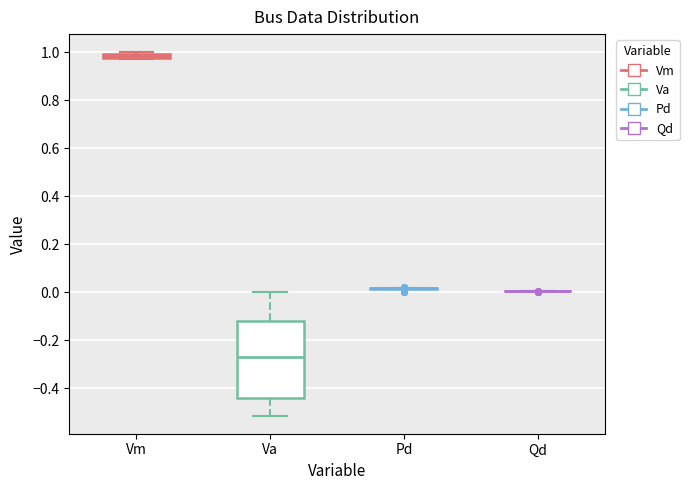

Which box is the tallest, from its lower edge to its upper edge?

Va